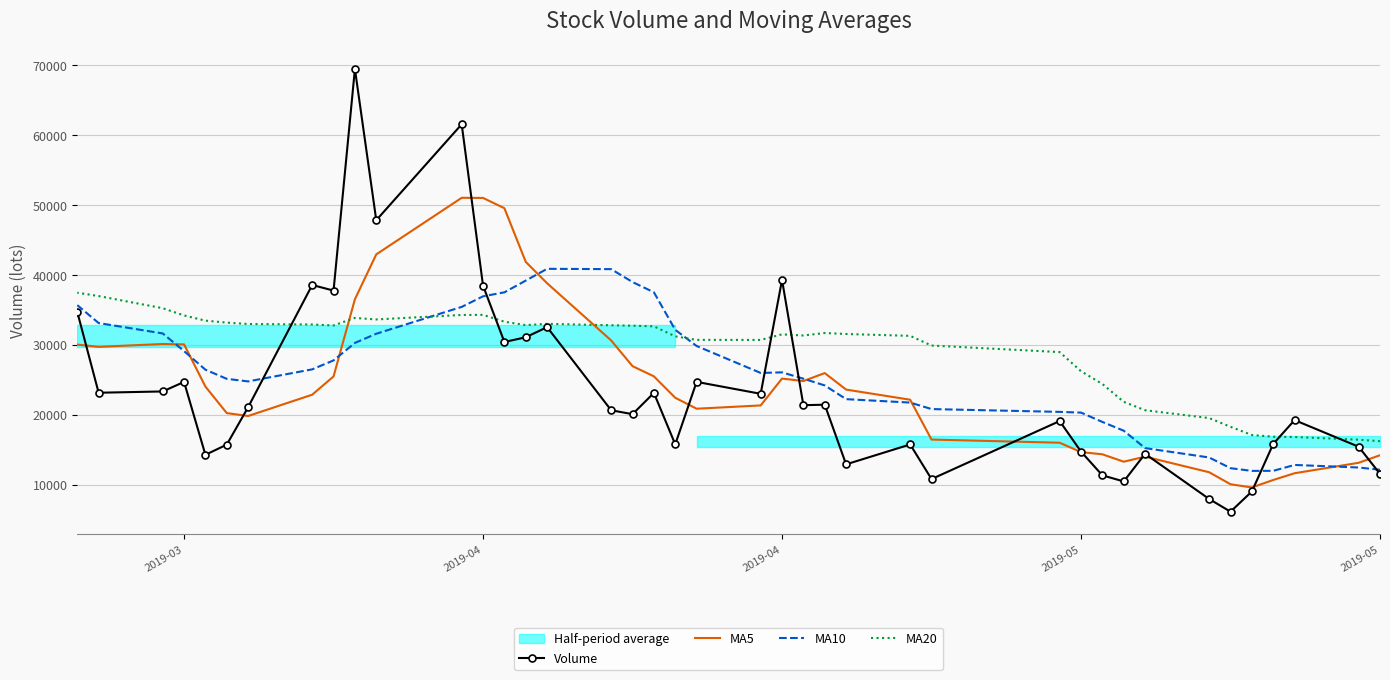

What is the difference between the maximum and minimum values in the Volume series?

63400.3